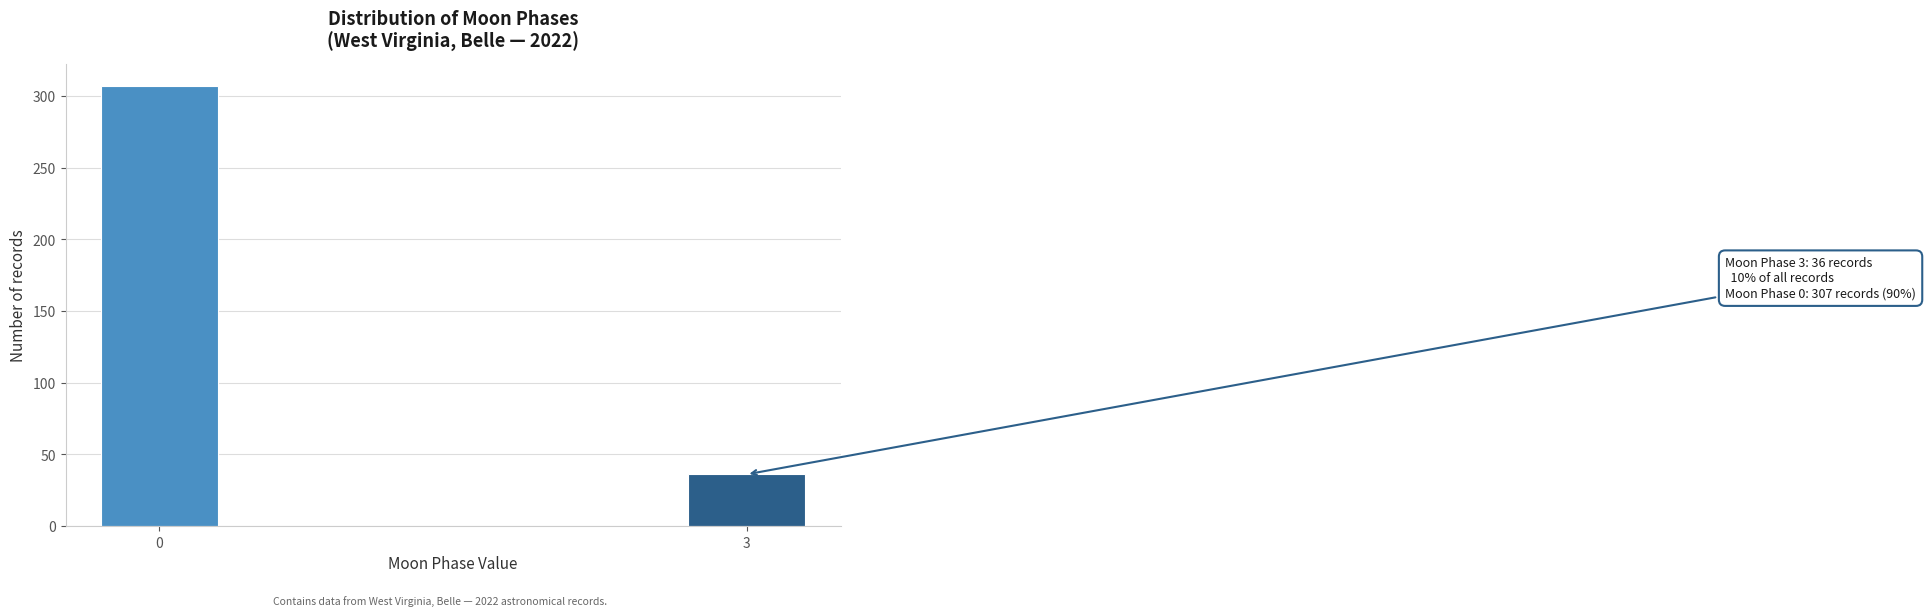

Reading left to right, transcribe all the data shown in this chart.

307	36